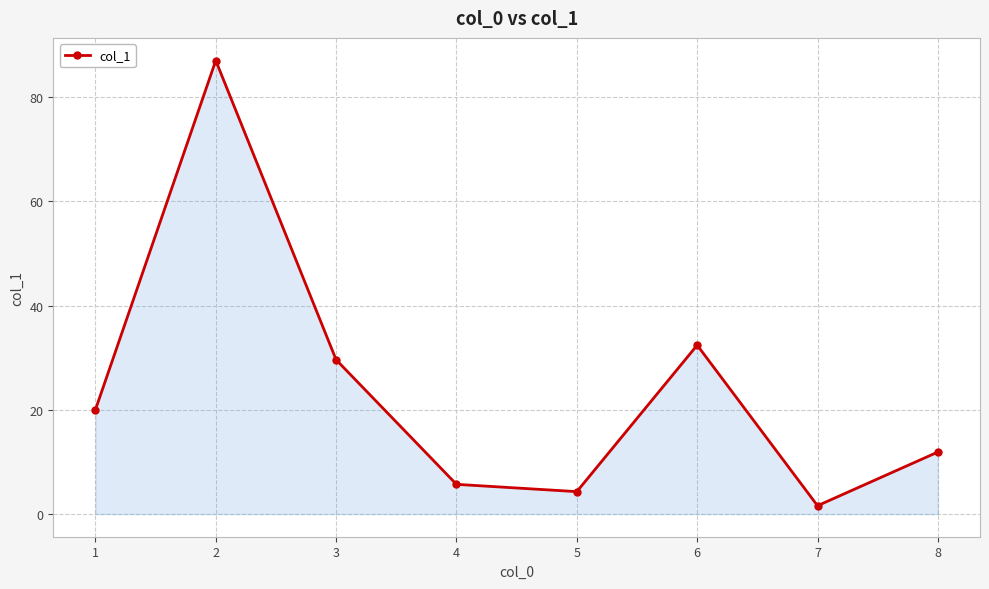

Which has a higher value, 4 or 6?

6